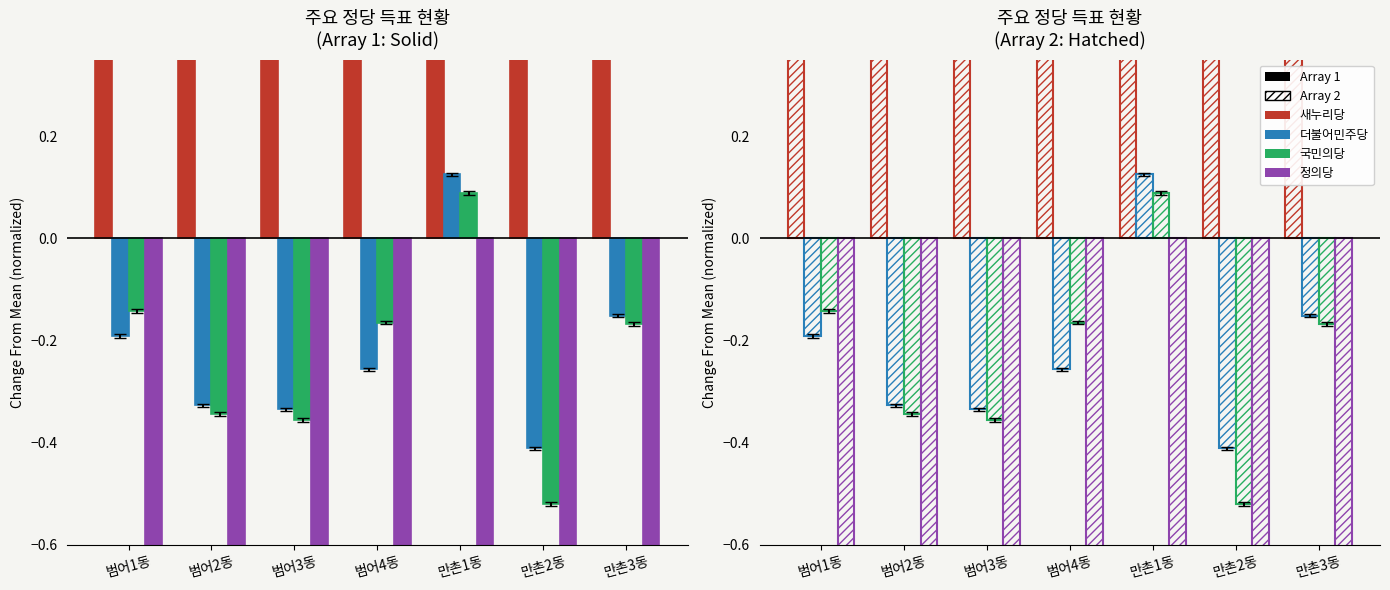

How many distinct data groups are displayed?

4